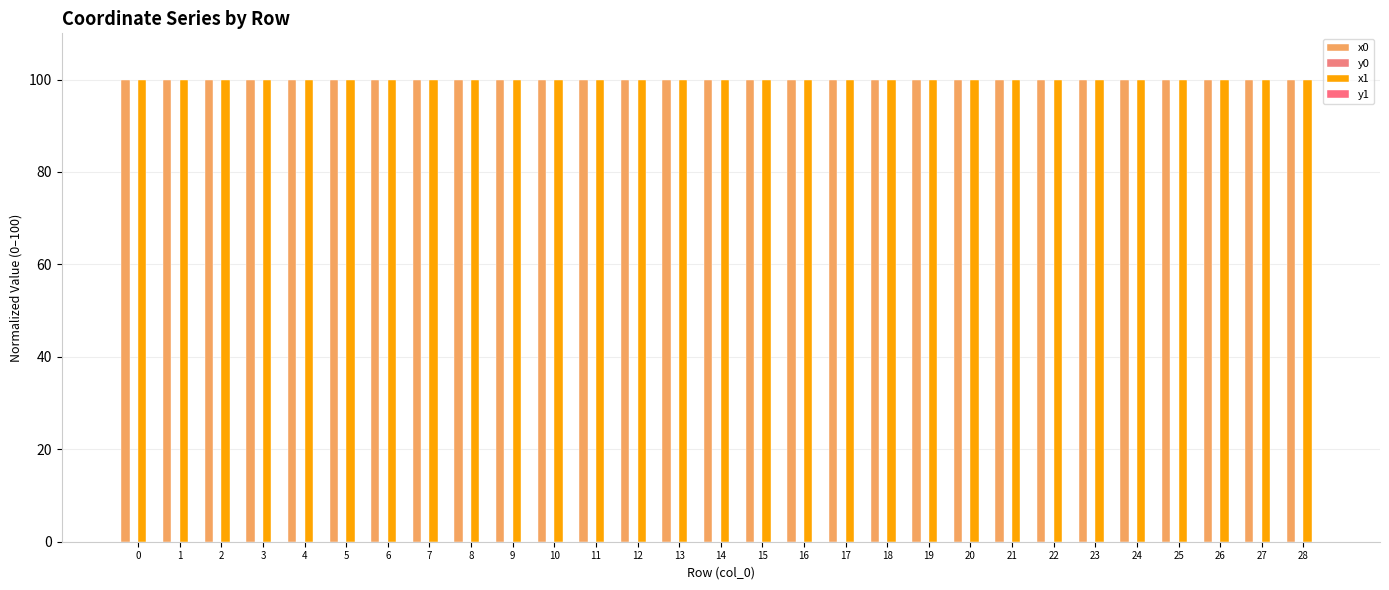

What is the total value across all series at 8?

200.0